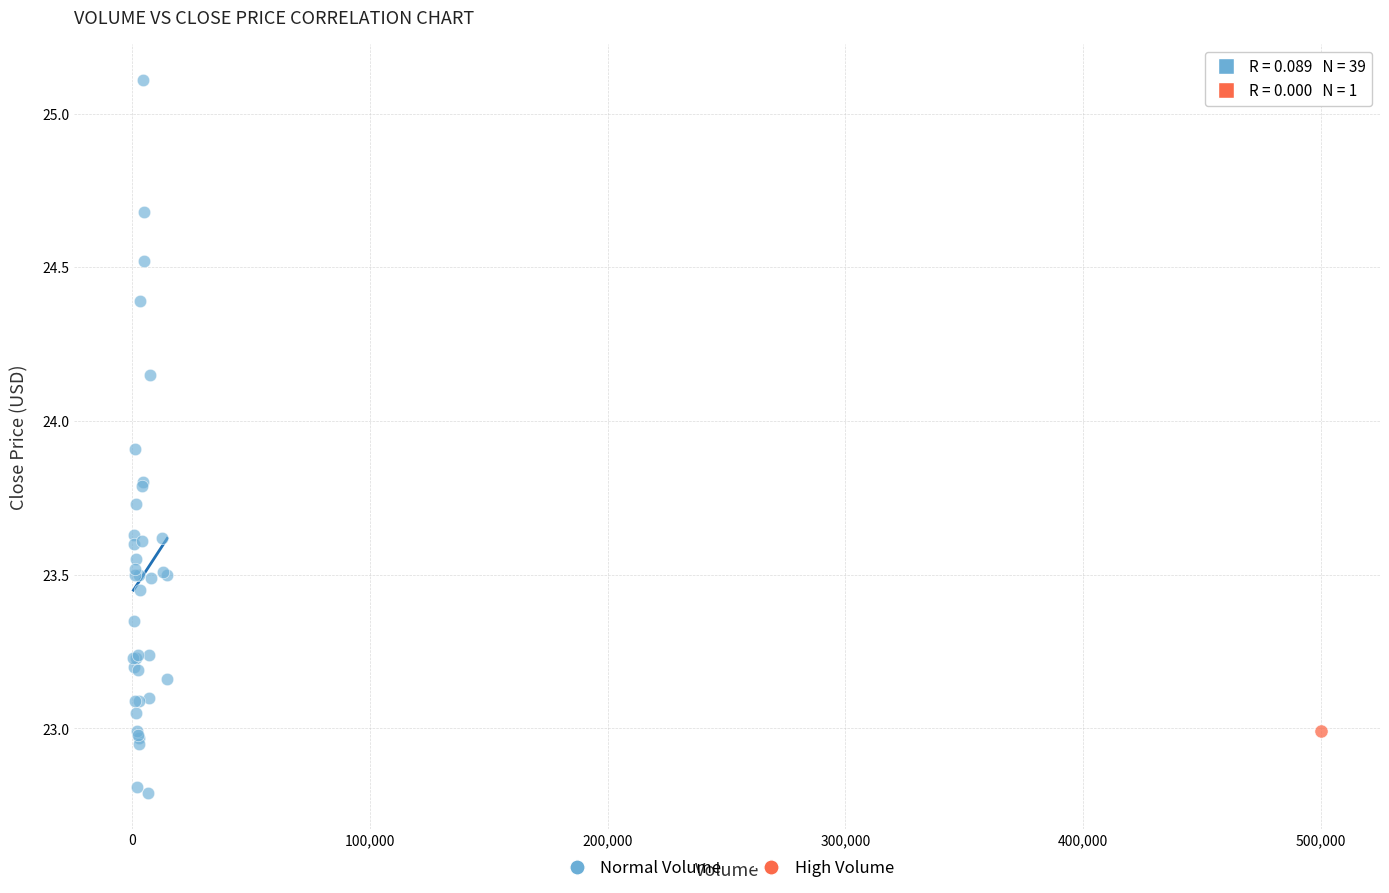

What are all the series names shown in the legend?

Normal Volume, High Volume